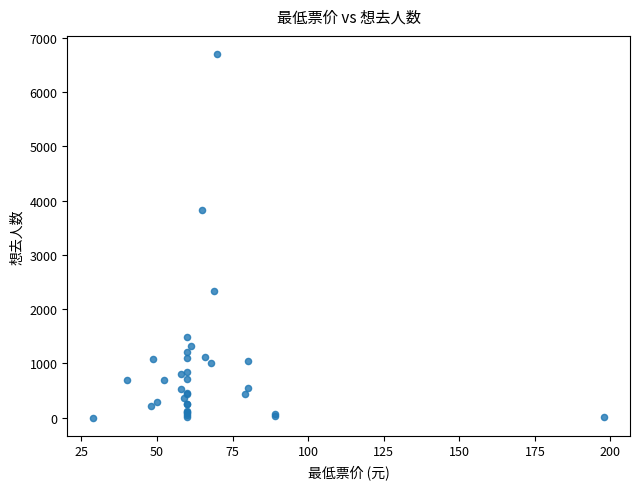

What Y value in the scatter plot is closest to 3350?

3818